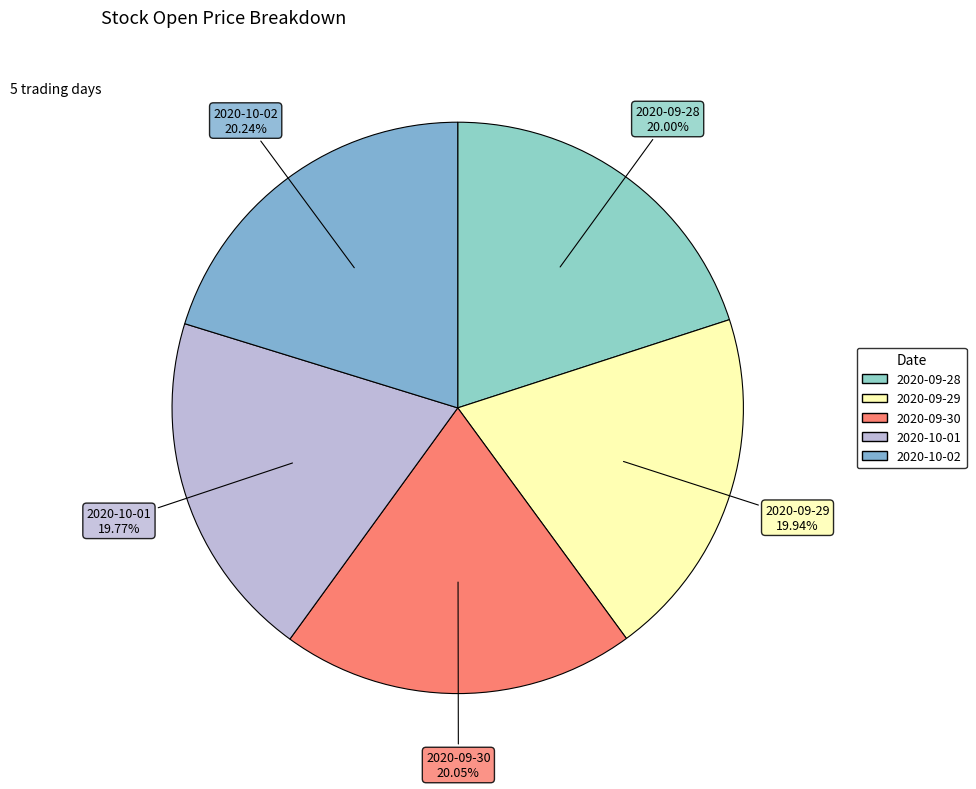

Combined, what portion of the pie is 2020-09-29 and 2020-09-30?

40.0%